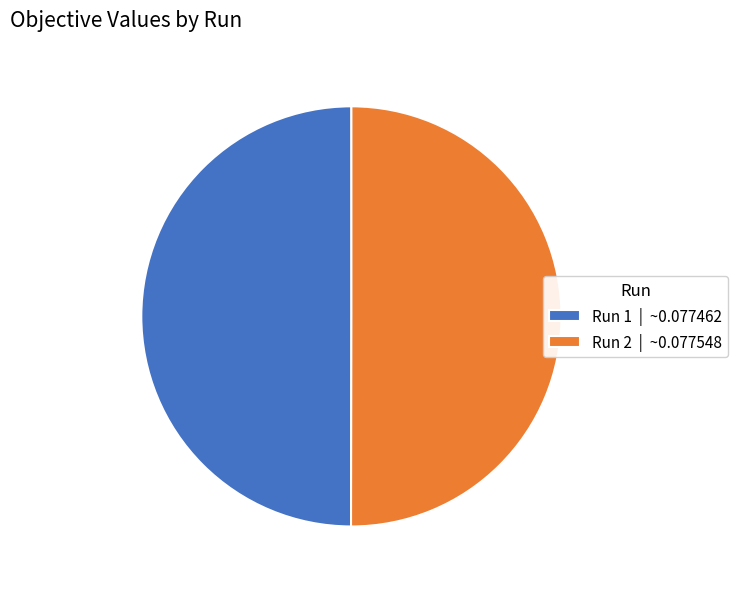

True or false: Run 1 | ~0.077462 accounts for 55% of the total.

False